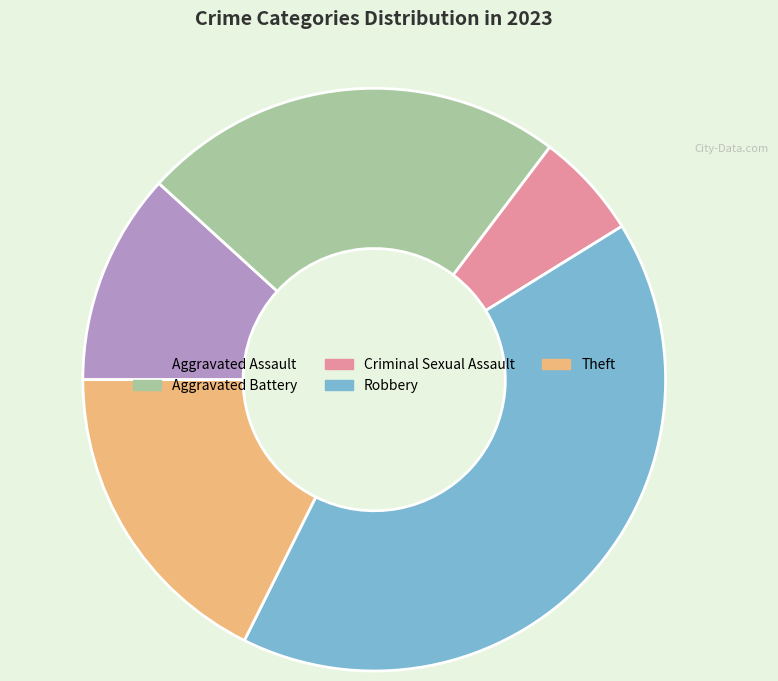

The Aggravated Assault slice represents 21% of the pie. True or false?

False